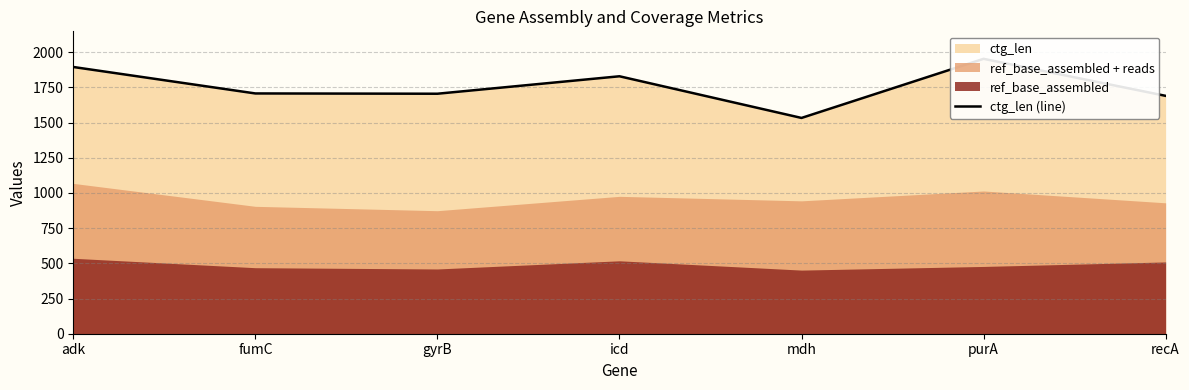

List the labels in order of value, largest first.

purA, adk, icd, fumC, gyrB, recA, mdh